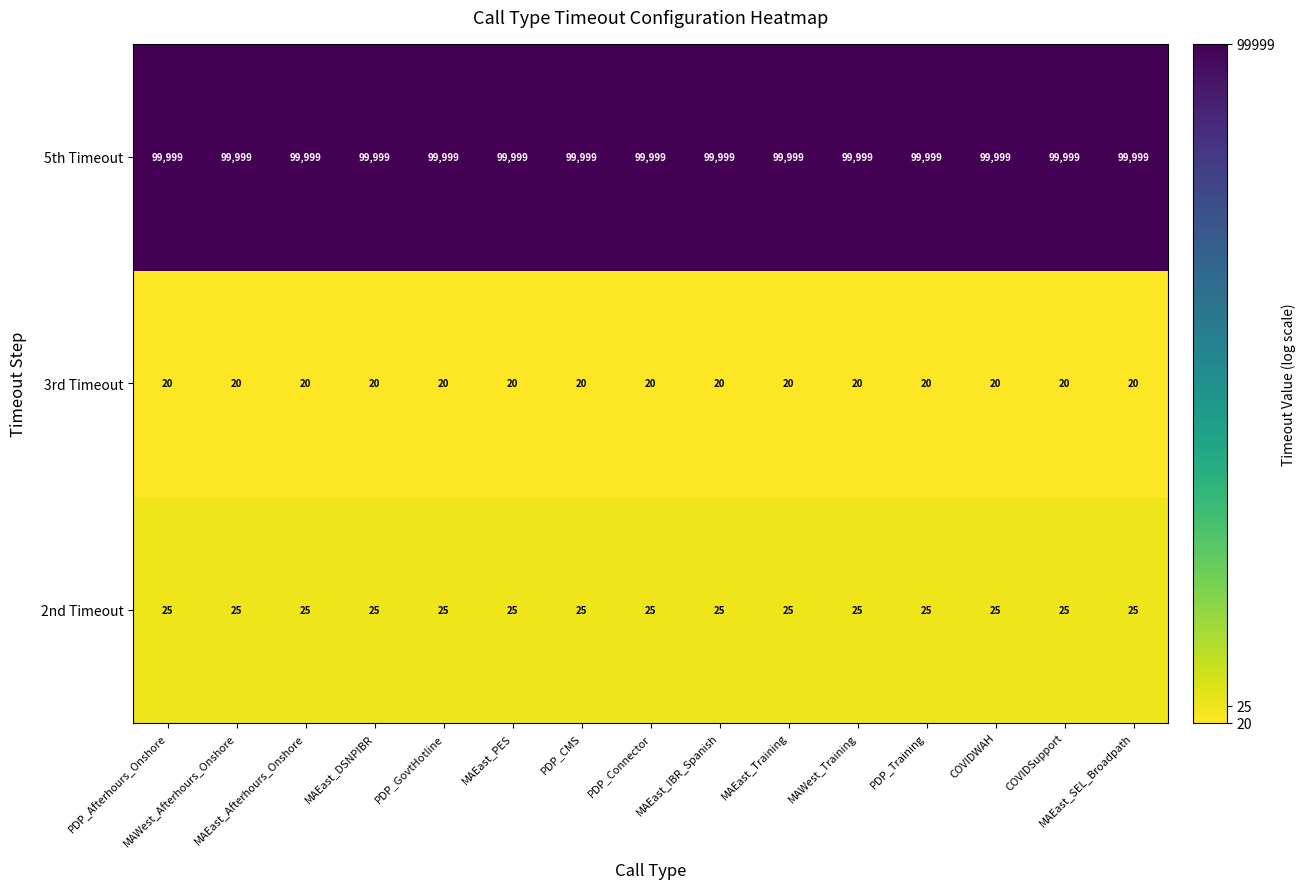

At MAEast_DSNPIBR, list the series in order from smallest to largest.

3rd Timeout, 2nd Timeout, 5th Timeout